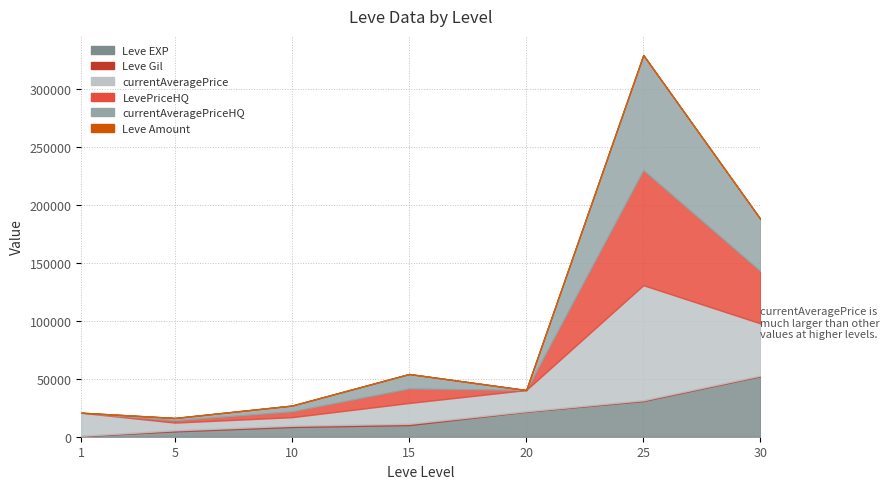

Count the number of categories in the chart.

7